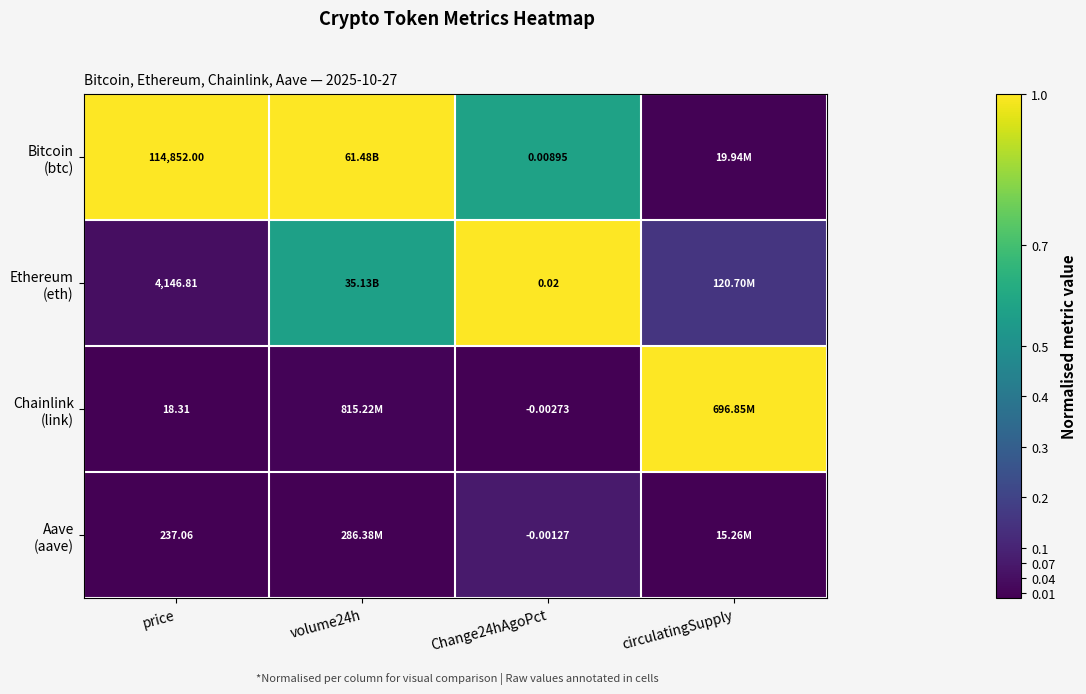

Which series has the largest range (max minus min)?

Chainlink (link)